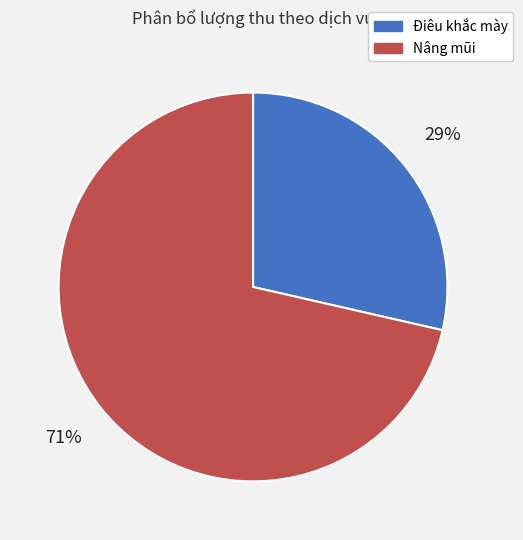

To the nearest percent, what is the combined percentage of Nâng mũi and Điêu khắc mày?

100%